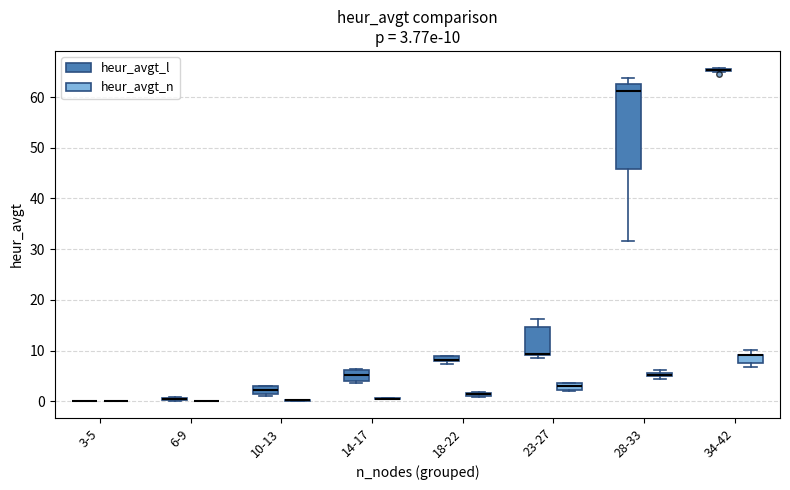

Comparing the boxes themselves (not the whiskers), which one is the tallest?

28-33 (heur_avgt_l)